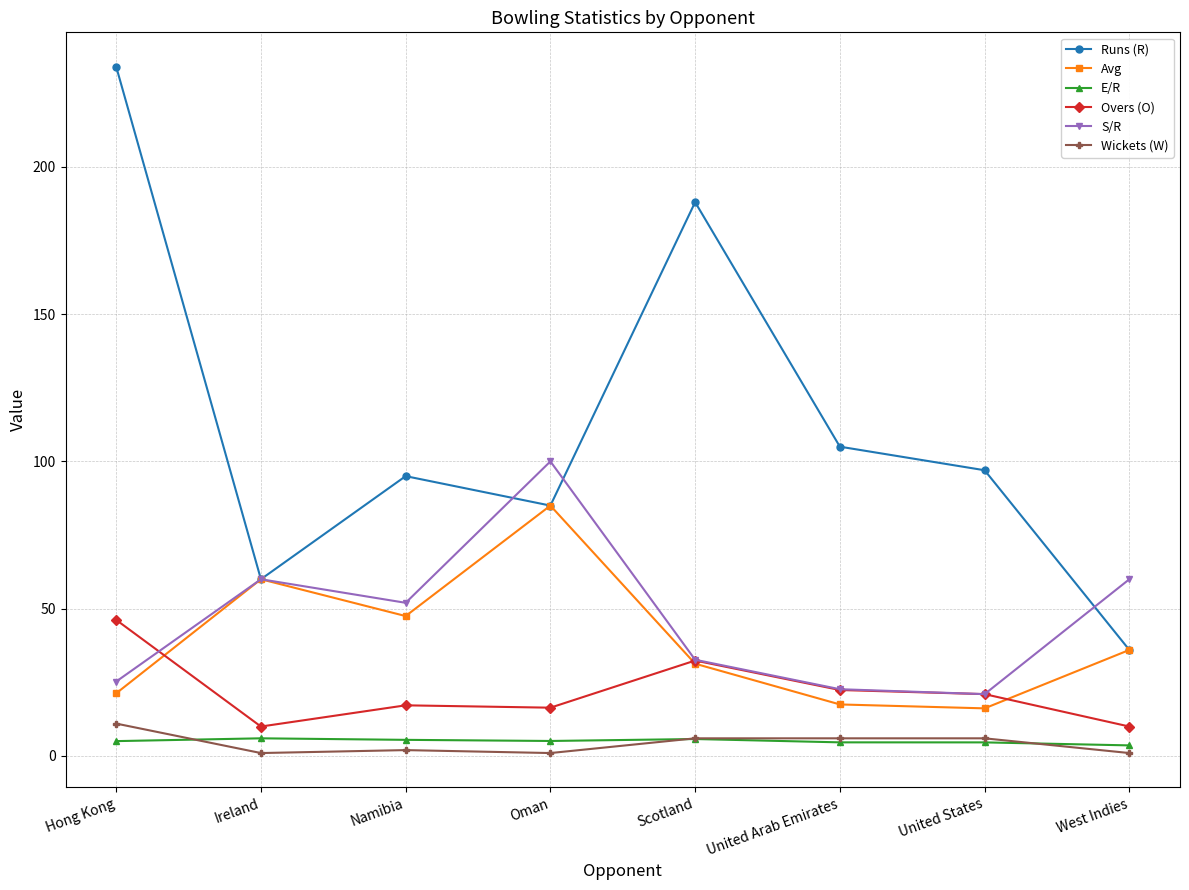

How many interior local peaks does the Avg series have?

2